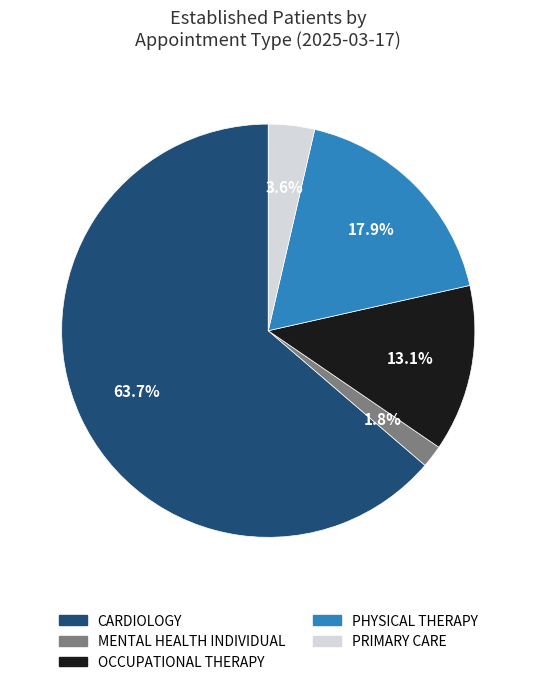

The CARDIOLOGY slice represents 64% of the pie. True or false?

True